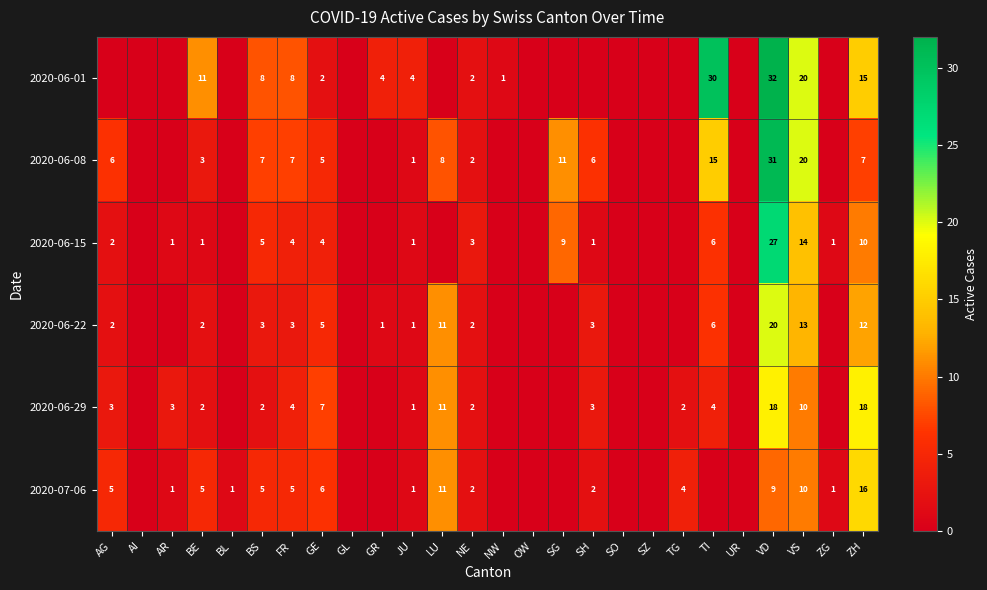

What is the difference between the highest and lowest values at VS?

10